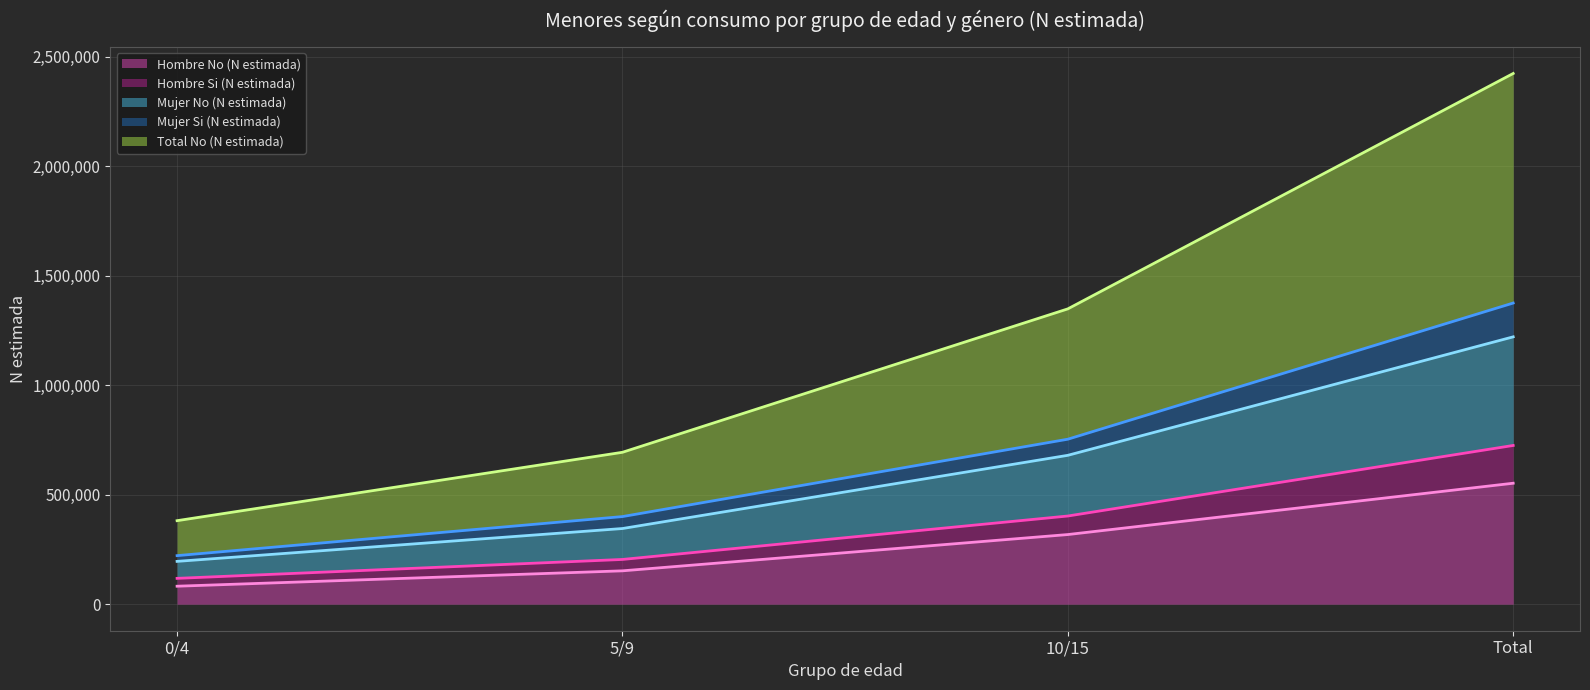

True or false: Hombre No (N estimada) has more than 0 points higher than both neighbors.

False